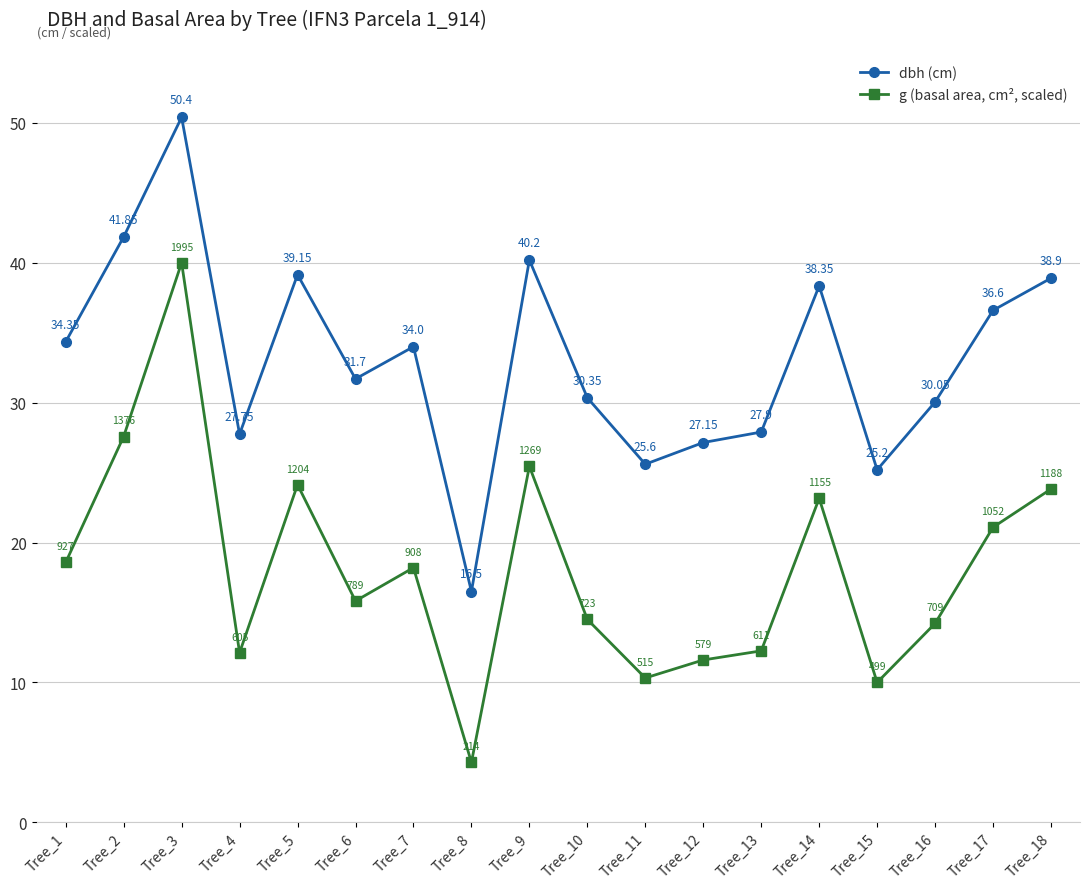

At which category is the sum across all series the highest?

Tree_3